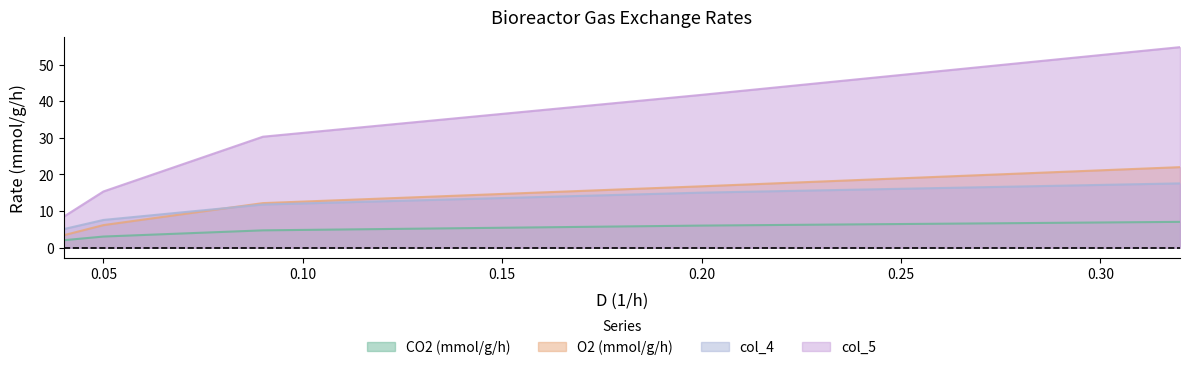

What position from the left is 0.04?

1